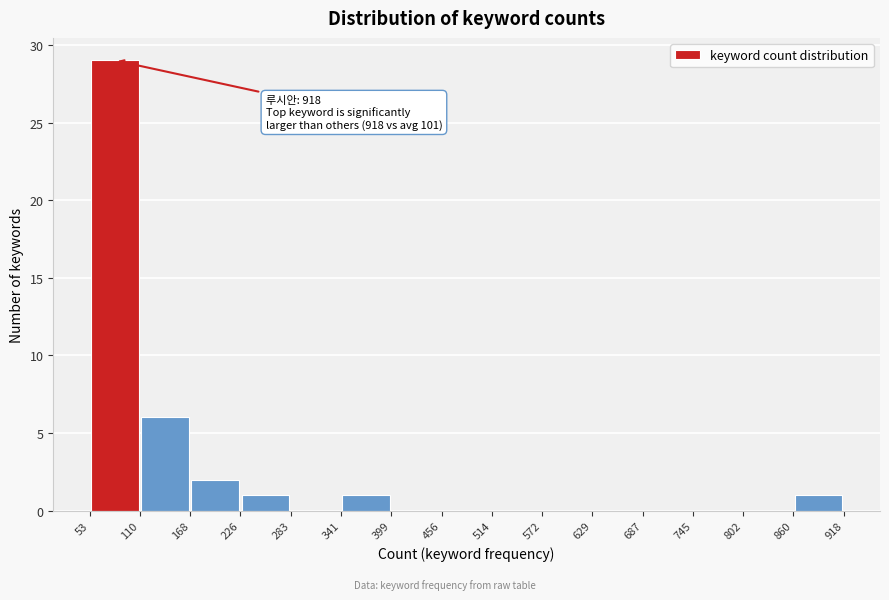

Which range on the x-axis has the tallest bar?

53 to 110